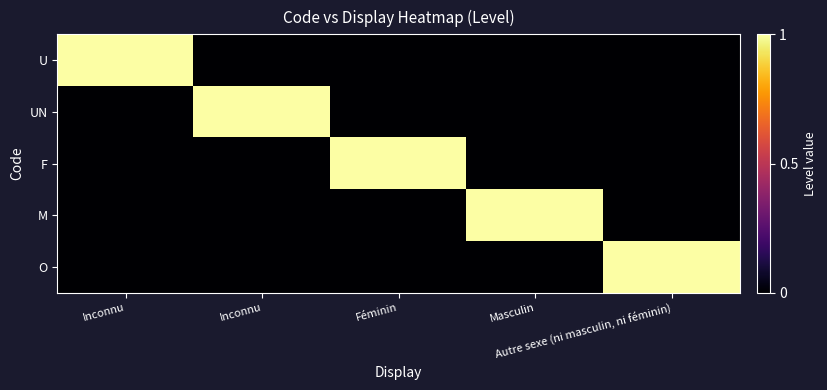

Reading left to right, list all the values displayed in this chart.

U: Inconnu=1	Inconnu=0	Féminin=0	Masculin=0	Autre sexe (ni masculin, ni féminin)=0
UN: Inconnu=0	Inconnu=1	Féminin=0	Masculin=0	Autre sexe (ni masculin, ni féminin)=0
F: Inconnu=0	Inconnu=0	Féminin=1	Masculin=0	Autre sexe (ni masculin, ni féminin)=0
M: Inconnu=0	Inconnu=0	Féminin=0	Masculin=1	Autre sexe (ni masculin, ni féminin)=0
O: Inconnu=0	Inconnu=0	Féminin=0	Masculin=0	Autre sexe (ni masculin, ni féminin)=1